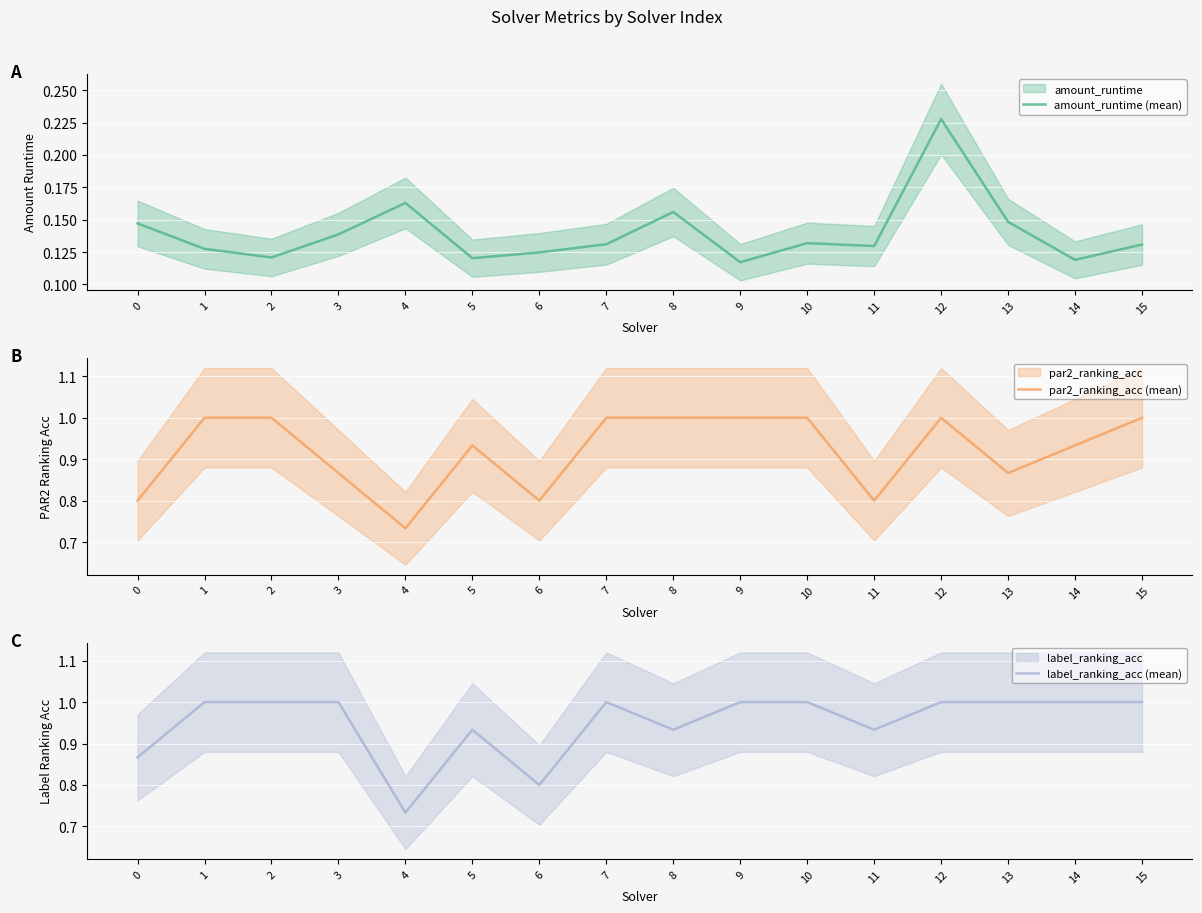

What is the difference between the maximum and minimum values in the par2_ranking_acc (mean) series?

0.3